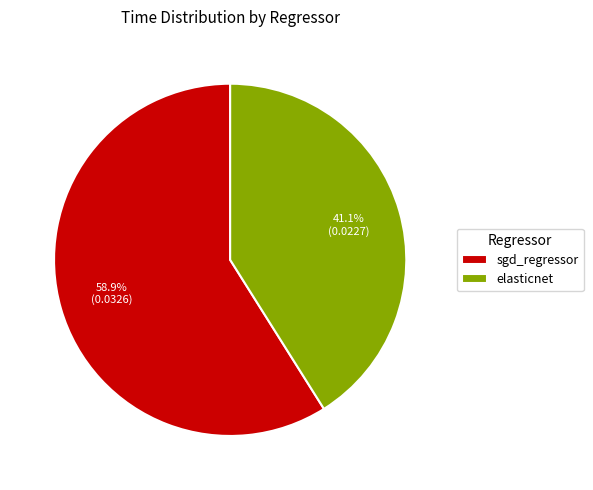

Which slice is the largest?

sgd_regressor